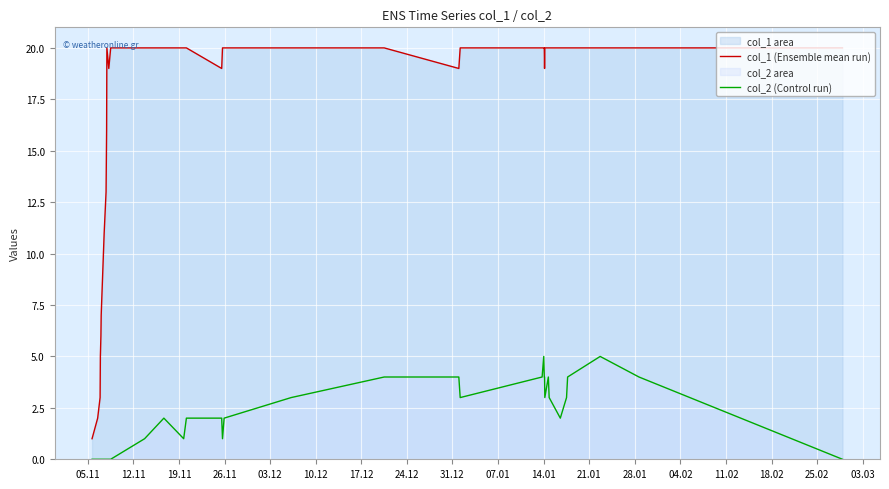

True or false: col_2 (Control run) and col_1 (Ensemble mean run) intersect in this chart.

False